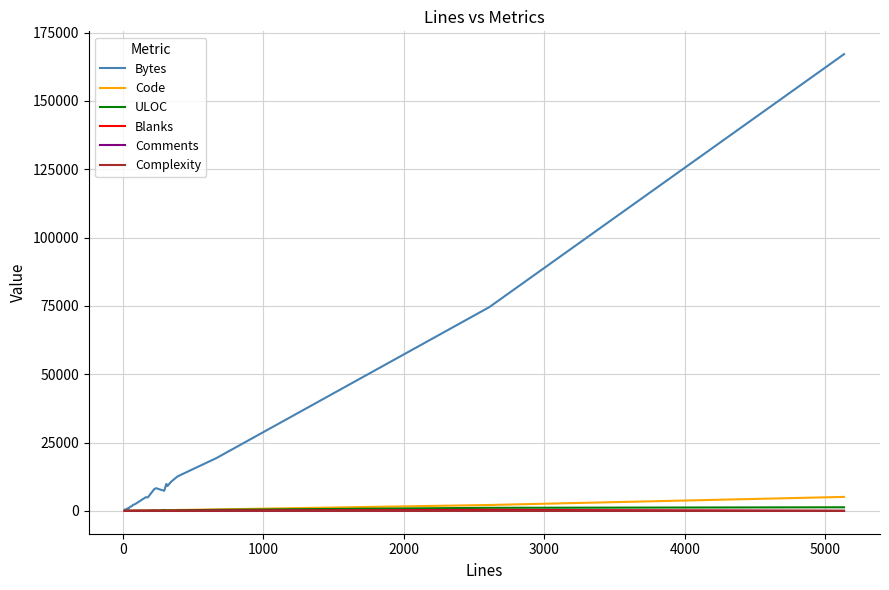

Which series has the largest range (max minus min)?

Bytes